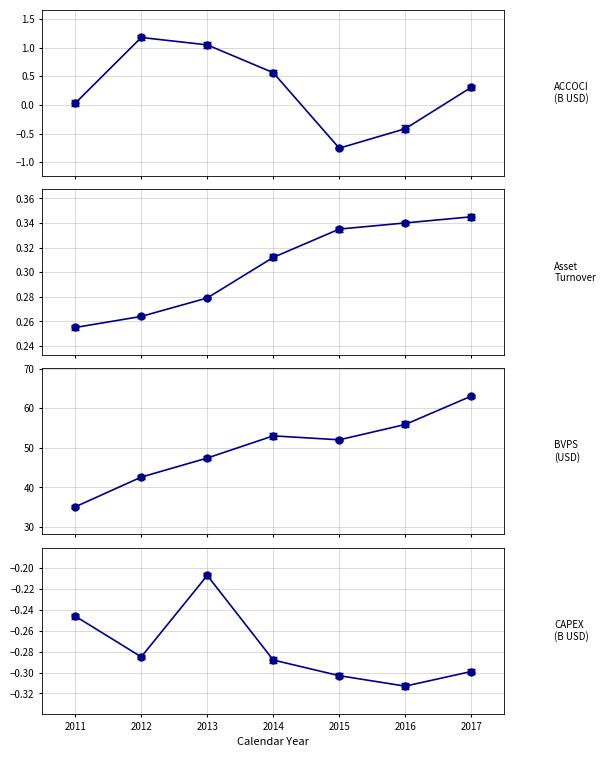

True or false: bvps and assetturnover intersect in this chart.

False